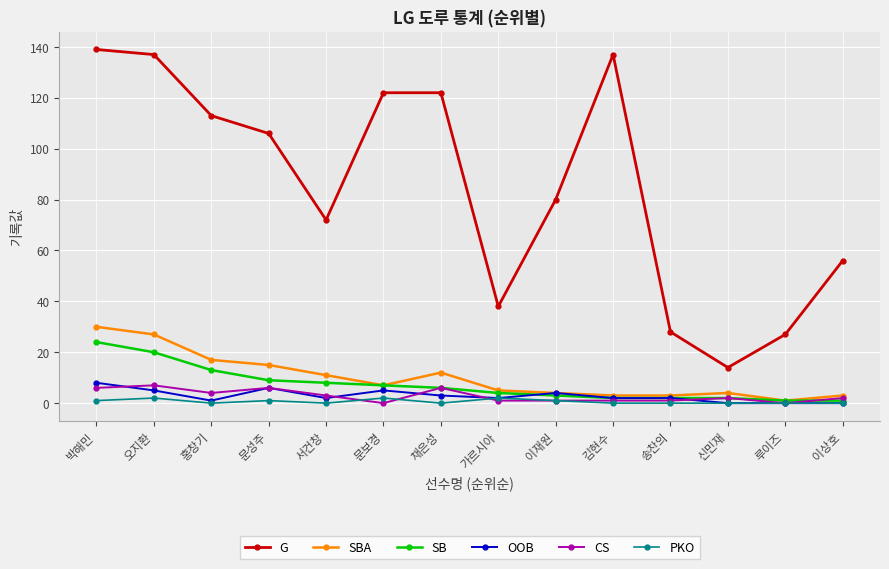

Which series has the largest total across all categories?

G